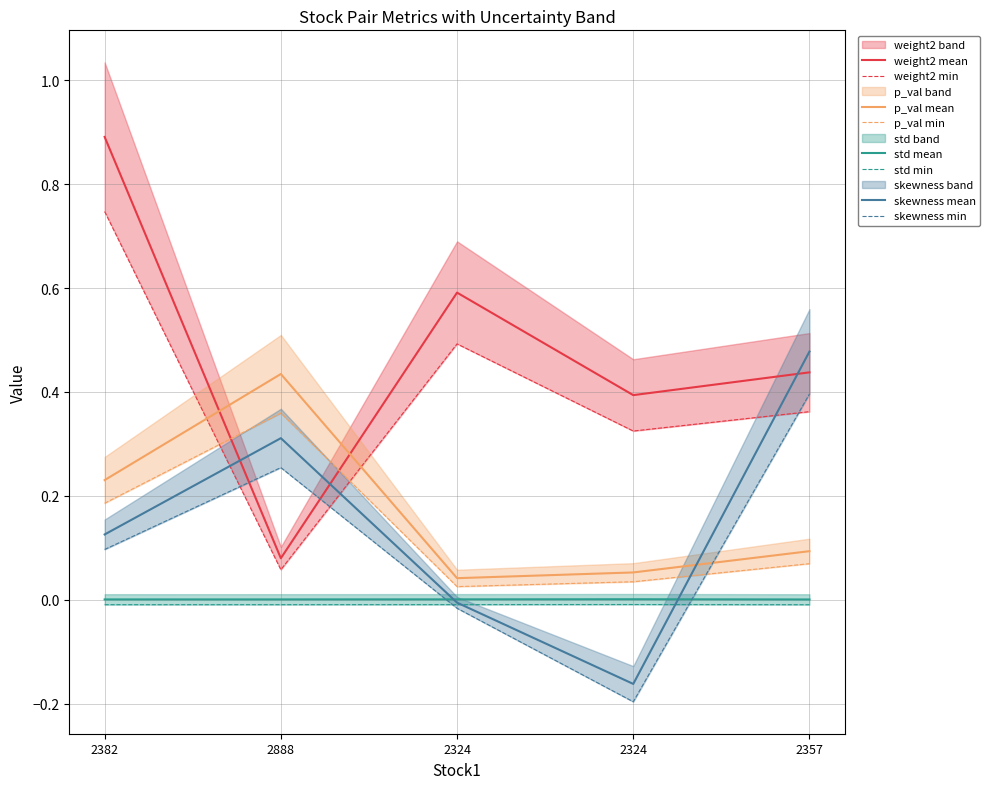

Reading left to right, what are all the values shown in this chart?

weight2: 2382=0.9	2888=0.1	2324=0.6	2324=0.4	2357=0.4
p_val: 2382=0.2	2888=0.4	2324=0.0	2324=0.1	2357=0.1
std: 2382=0.0	2888=0.0	2324=0.0	2324=0.0	2357=0.0
skewness: 2382=0.1	2888=0.3	2324=-0.0	2324=-0.2	2357=0.5